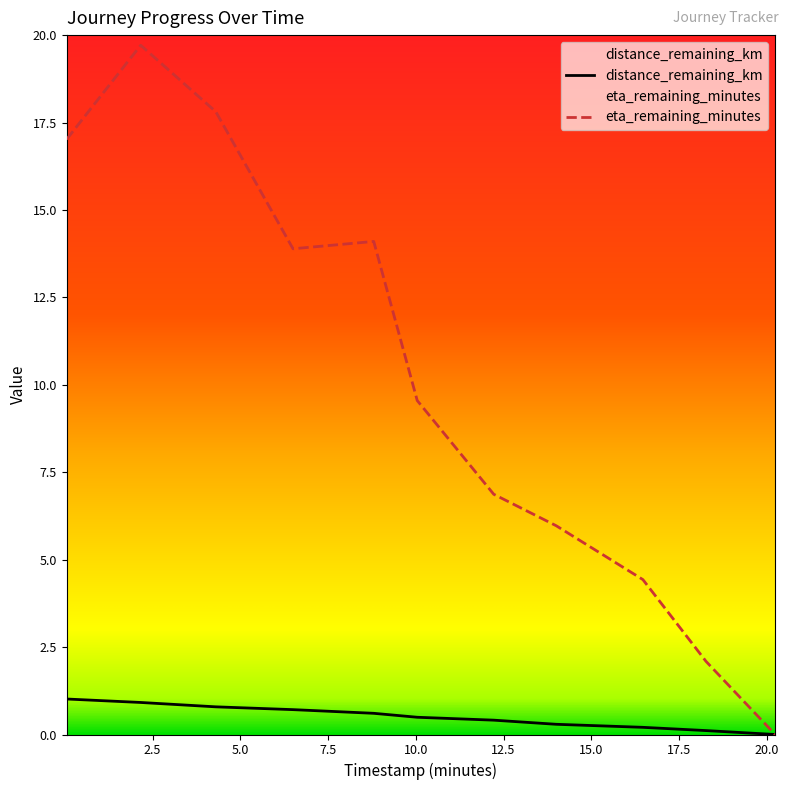

True or false: eta_remaining_minutes and distance_remaining_km cross at least once.

False